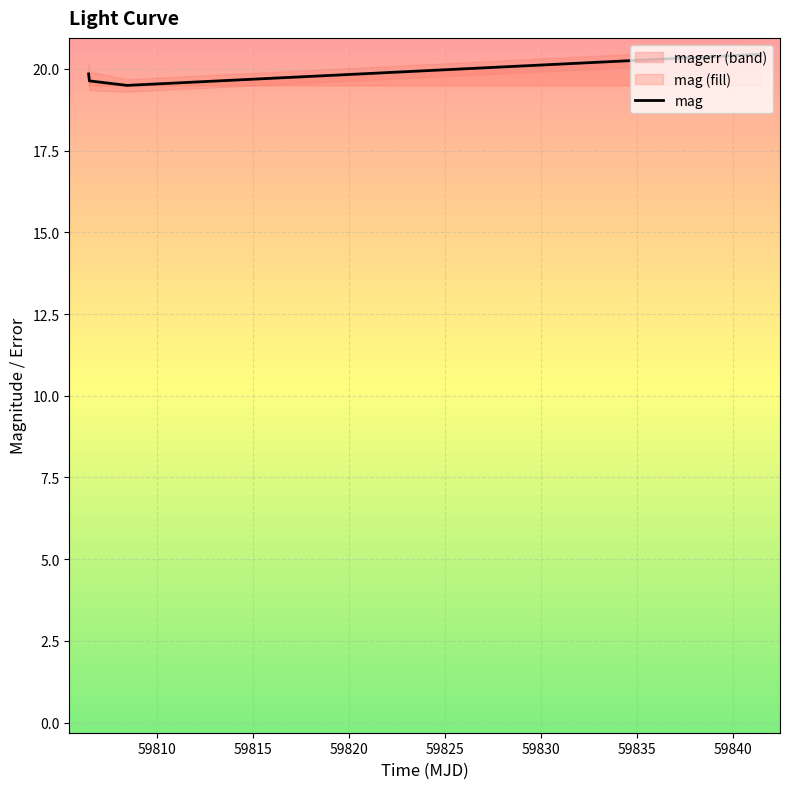

In mag, how many points are lower than both neighbors (excluding endpoints)?

1